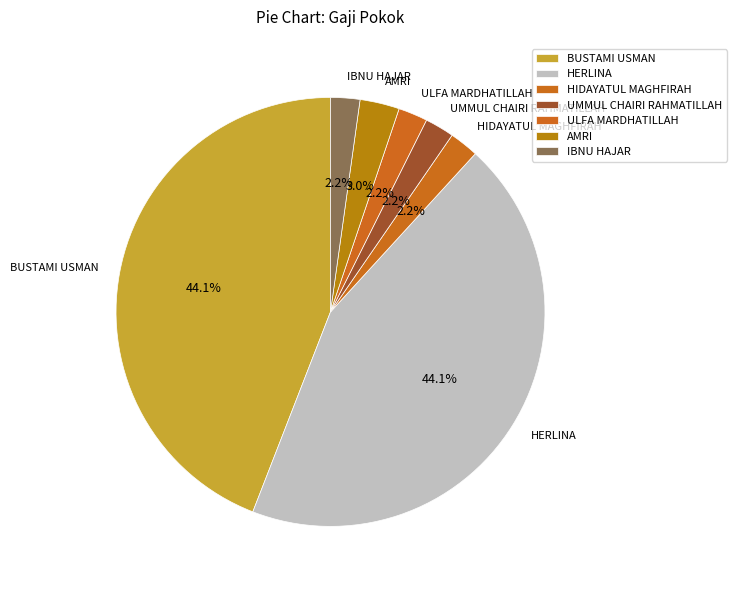

To the nearest percent, what is the difference between the largest and smallest slice percentages?

42%